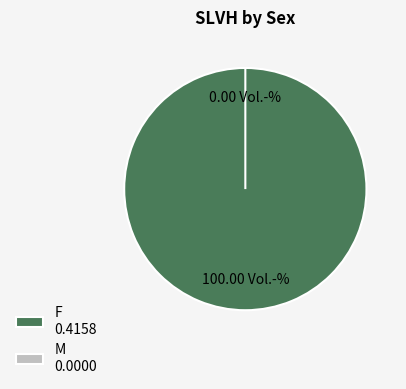

What percentage do F and M together represent?

100.0%